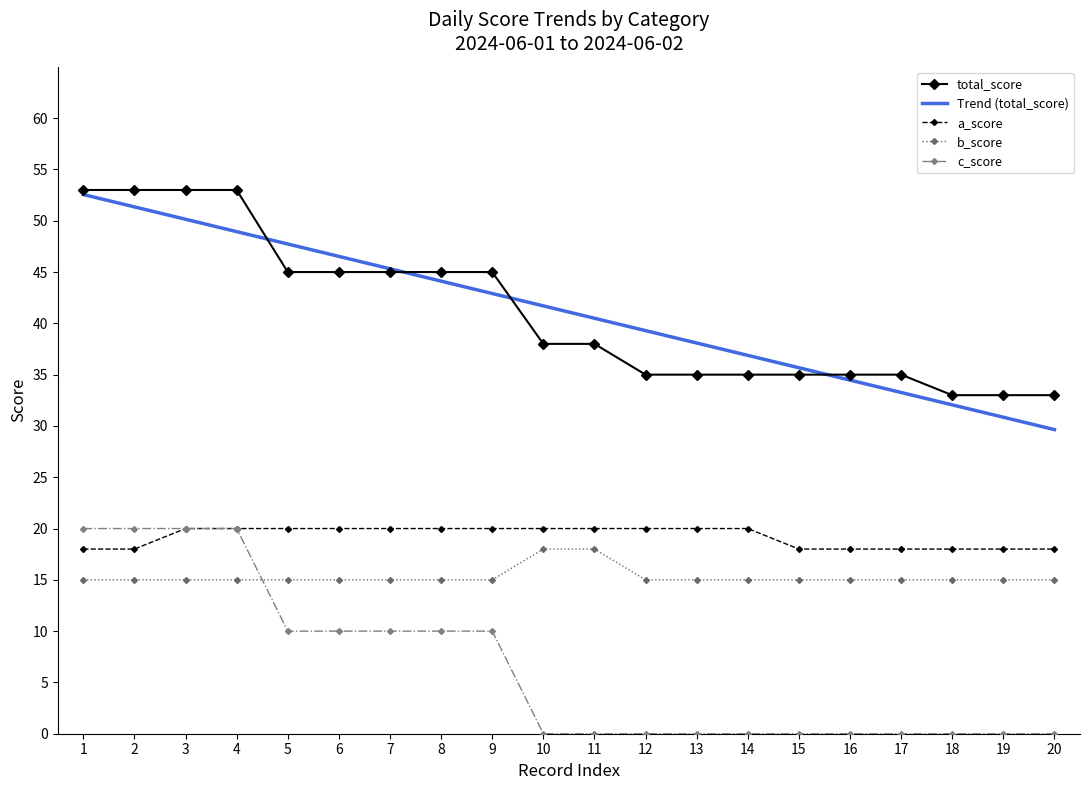

What is the total value across all series at 19?

96.8